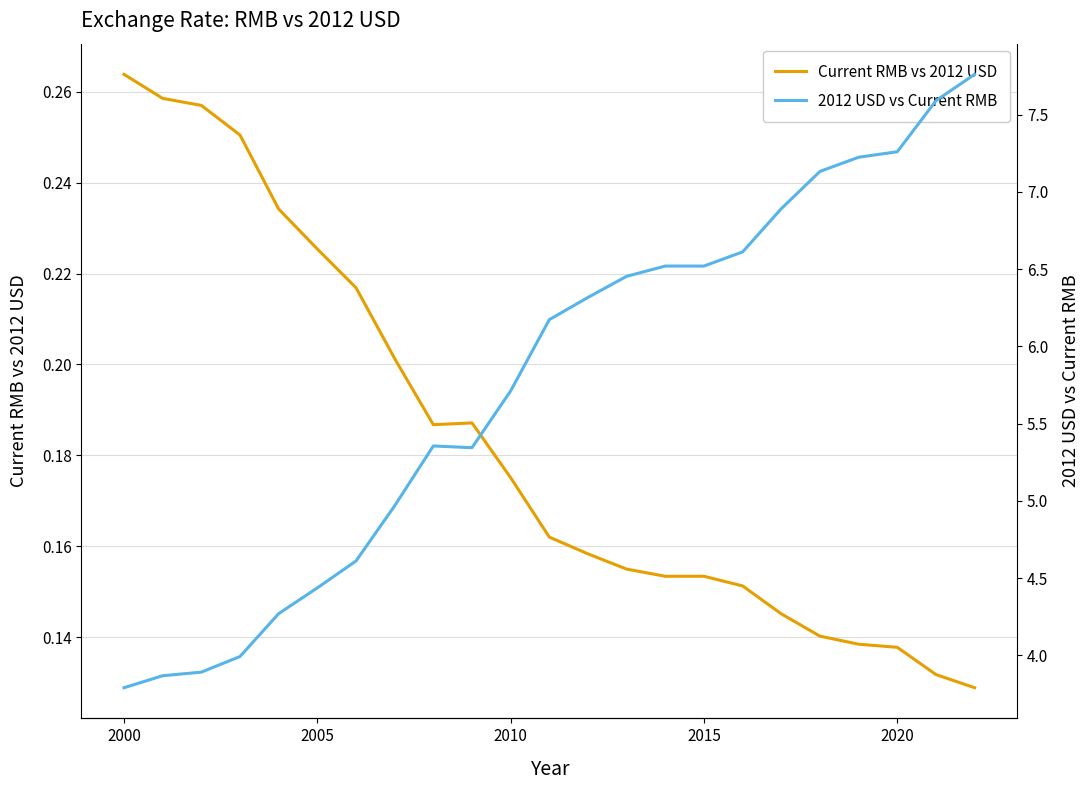

What is the difference between the maximum and minimum values in the 2012 USD vs Current RMB series?

4.0